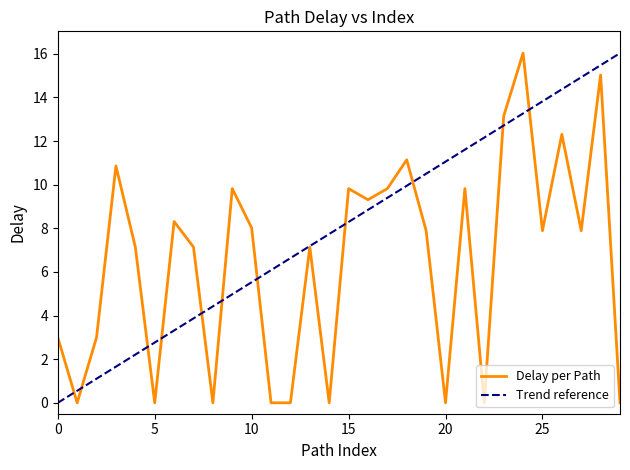

Between 23 and 2, which is larger?

23